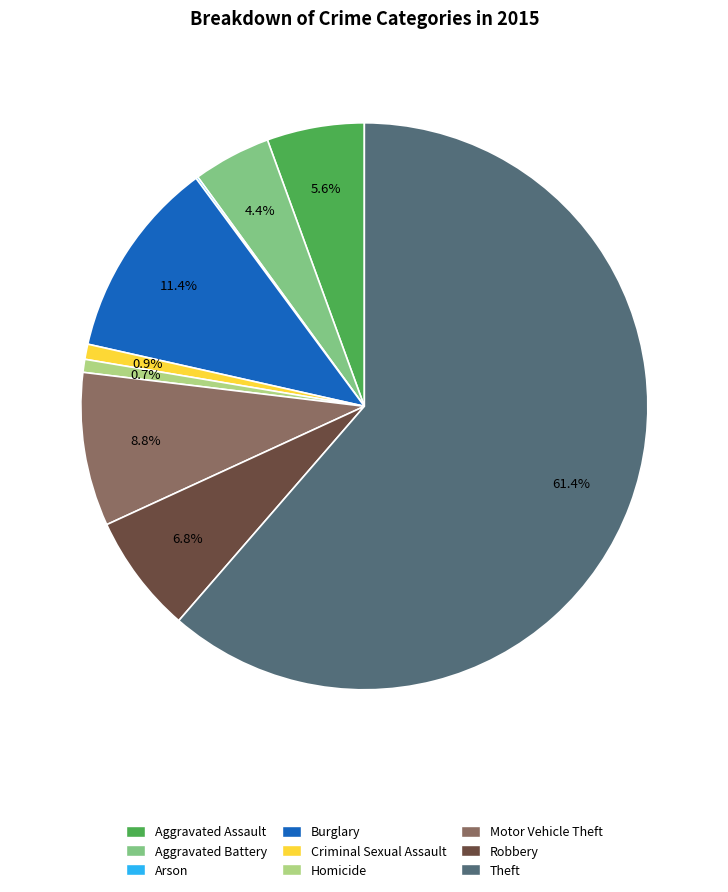

What is the largest slice in the pie chart?

Theft